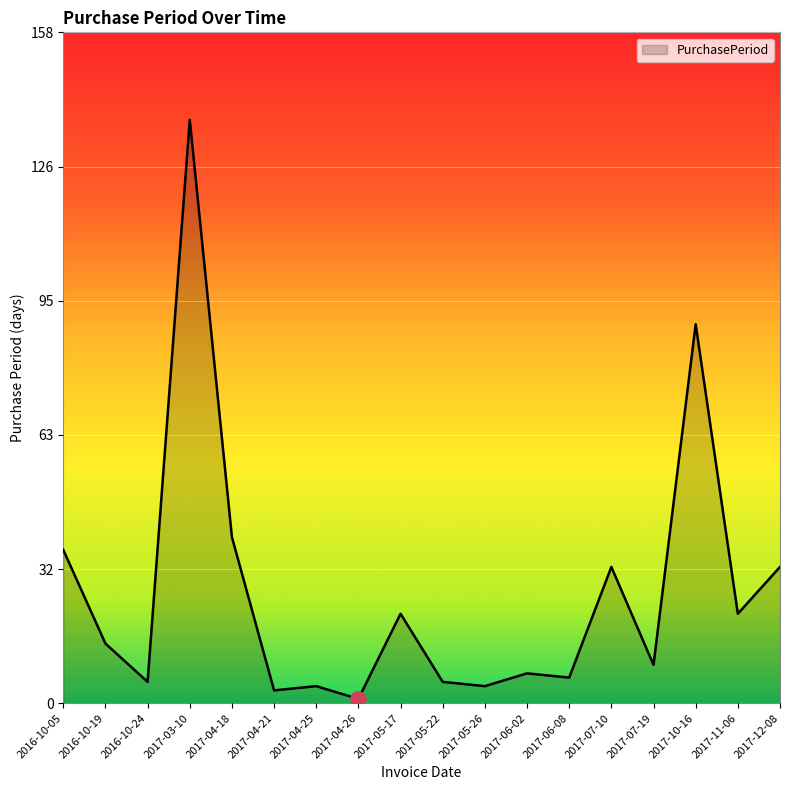

Which has a higher value, 2017-04-18 or 2017-10-16?

2017-10-16